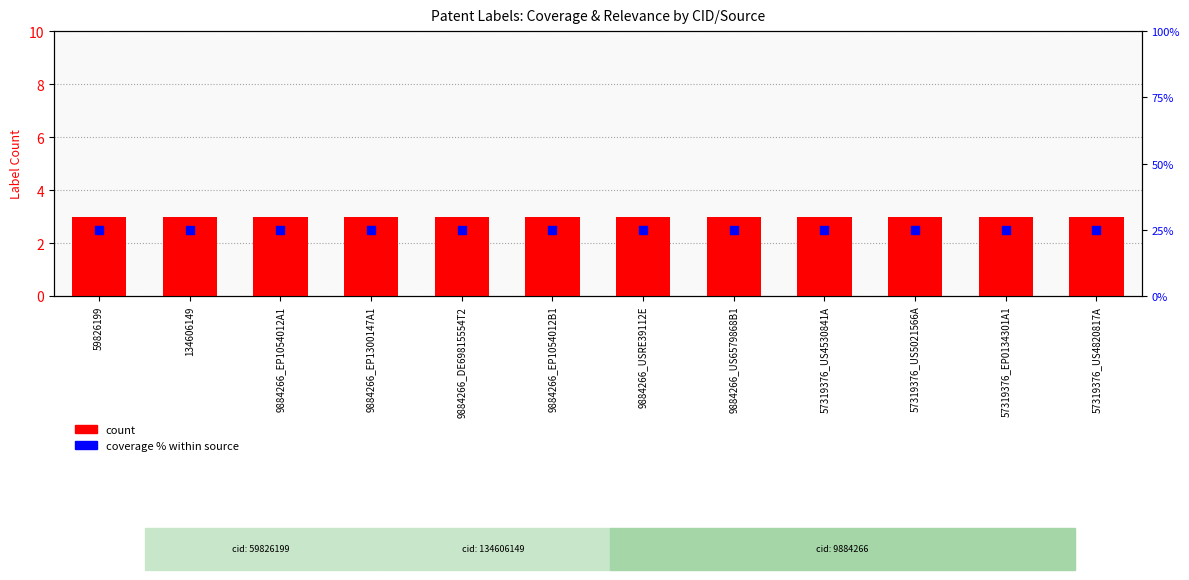

Which series reaches the minimum Y coordinate?

count